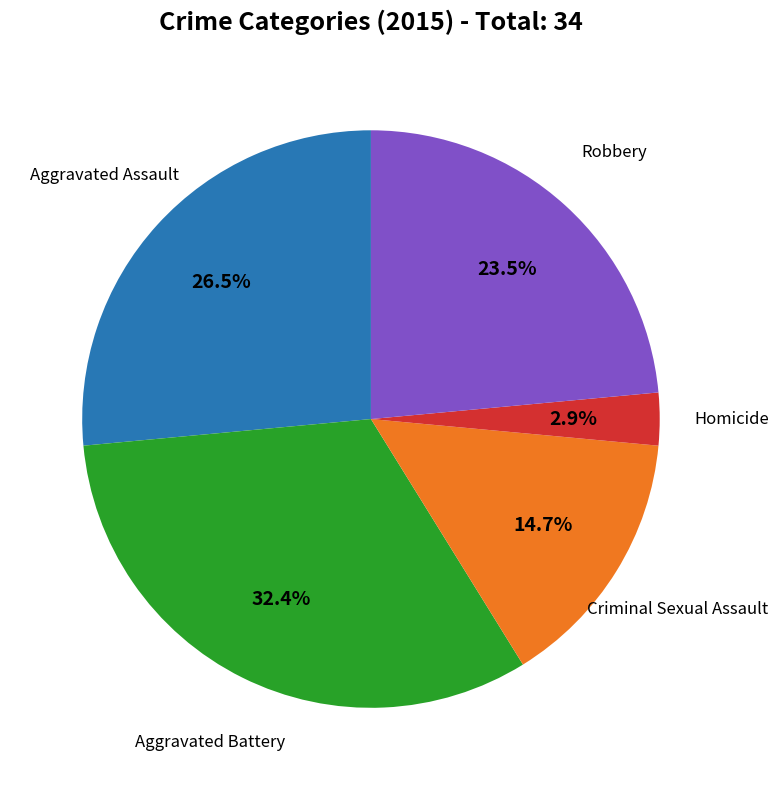

Count the number of slices in the pie.

5